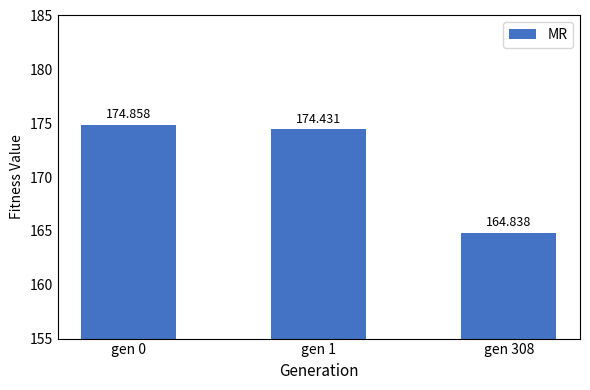

List the labels in order of value, largest first.

gen 0, gen 1, gen 308